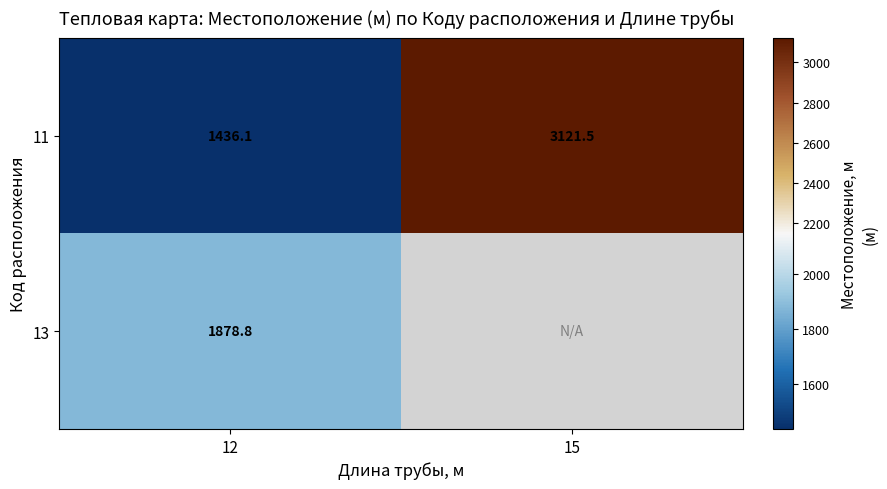

Is the value of 11 at 12 greater than the value of 13 at 12?

No